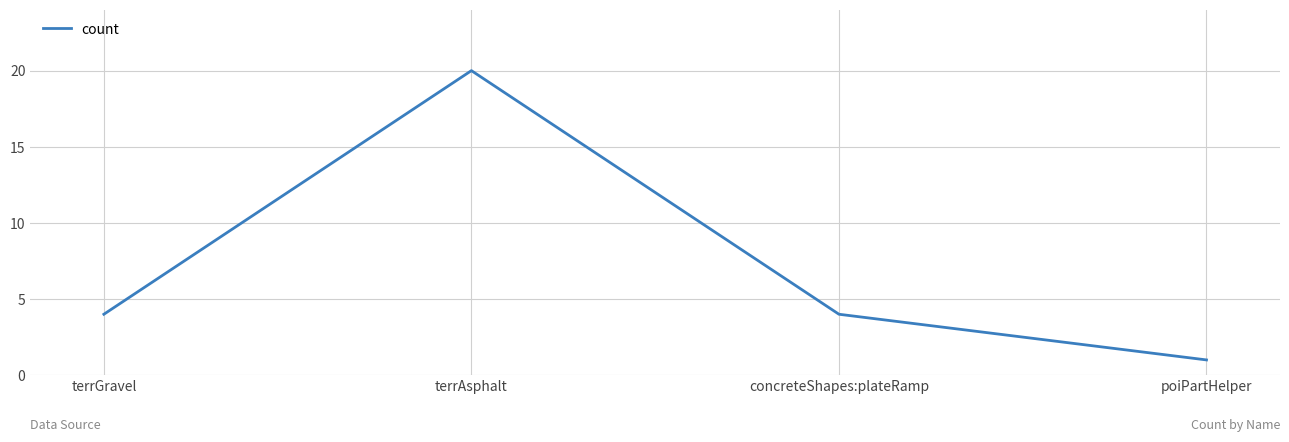

Between terrGravel and poiPartHelper, which is larger?

terrGravel